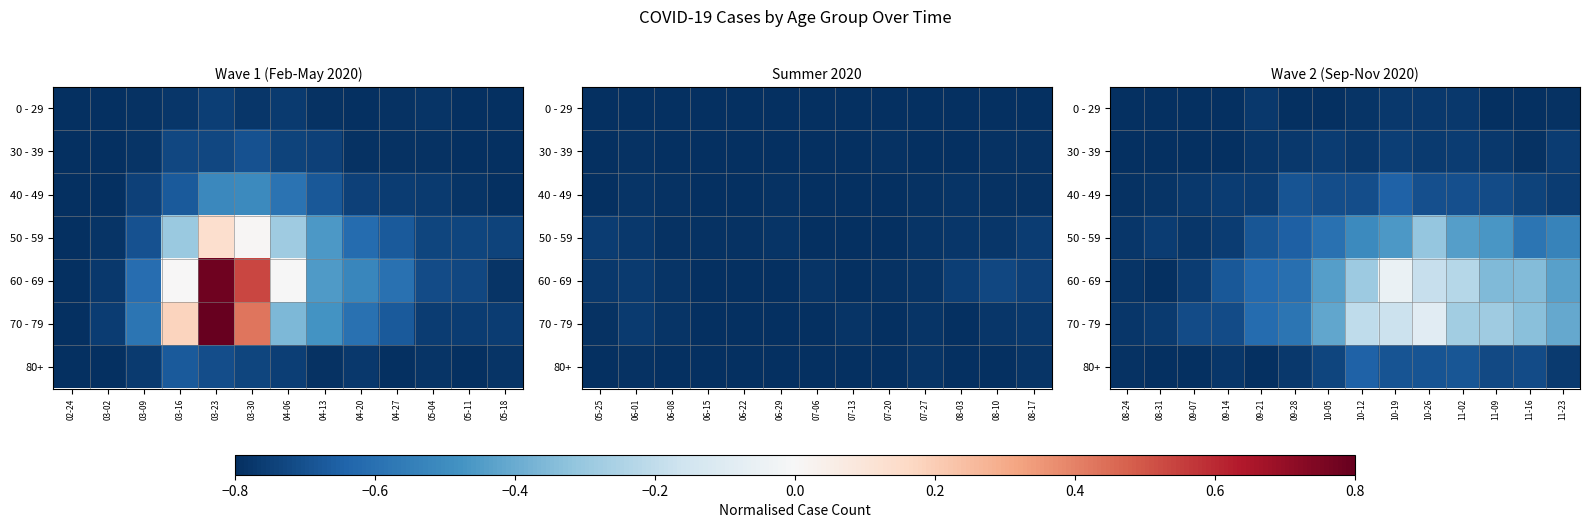

True or false: 0 - 29 has a value of -1.3 at 08-24.

False